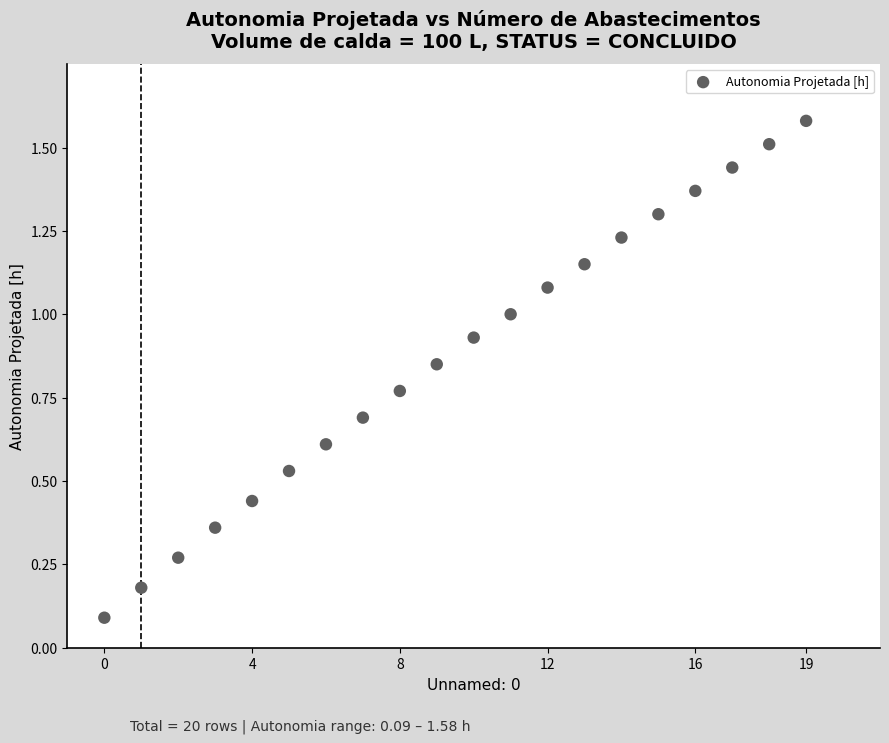

What is the range of Y values (max minus min)?

1.5